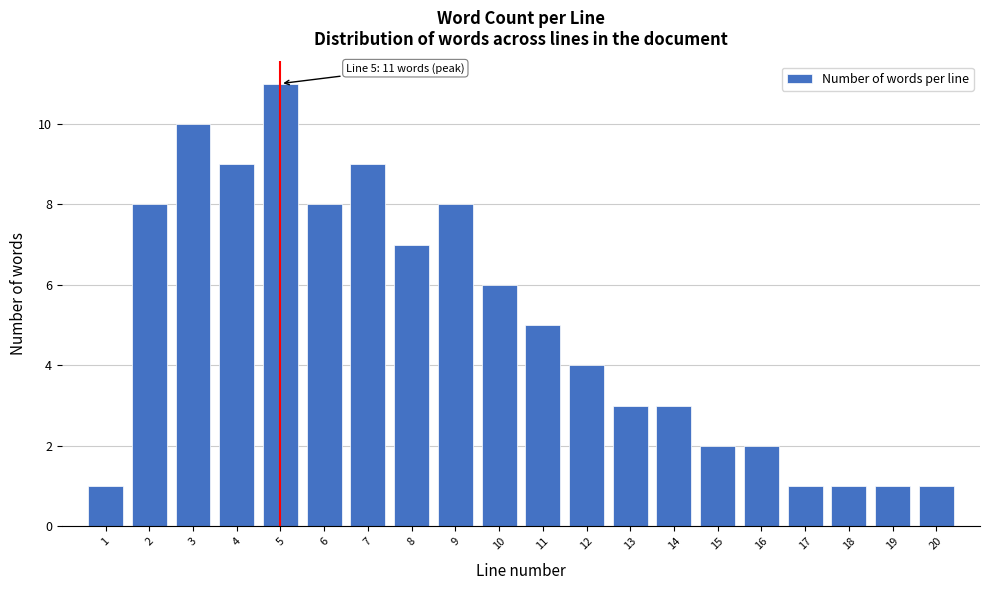

Reading left to right, transcribe all the data shown in this chart.

1=1	2=8	3=10	4=9	5=11	6=8	7=9	8=7	9=8	10=6	11=5	12=4	13=3	14=3	15=2	16=2	17=1	18=1	19=1	20=1